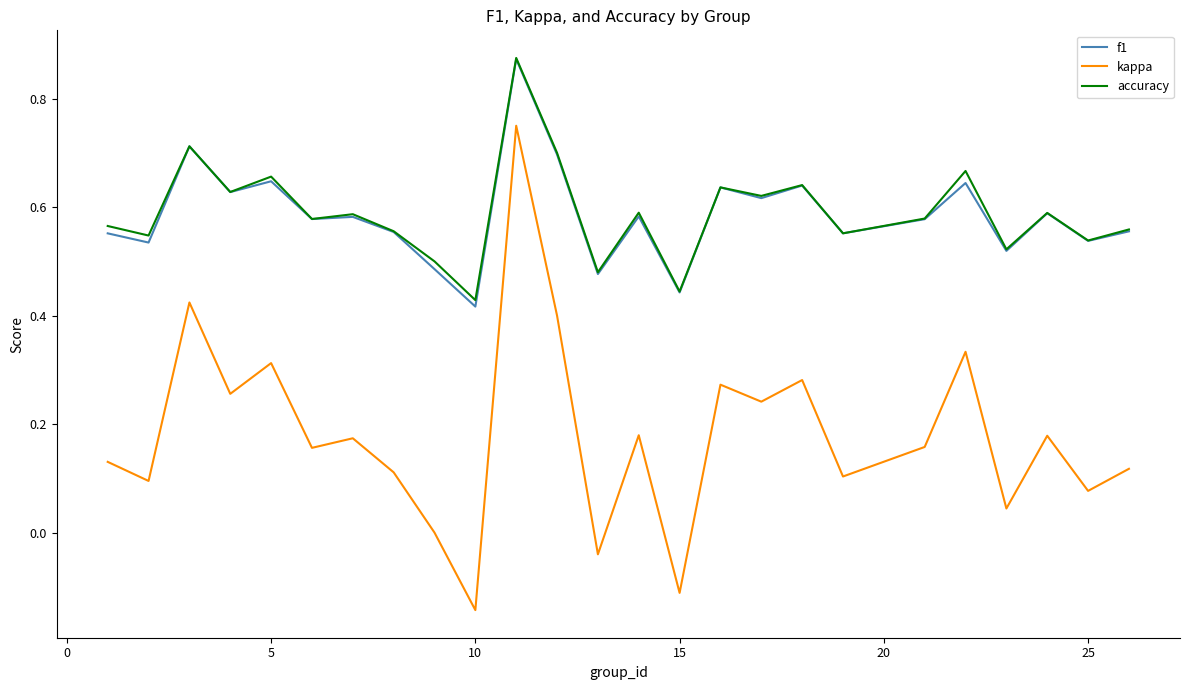

True or false: f1 and kappa intersect in this chart.

False